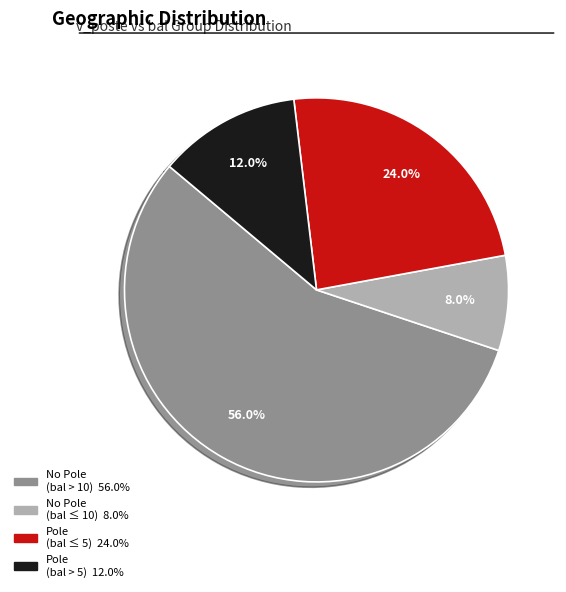

Is there any slice that represents more than half of the pie?

Yes